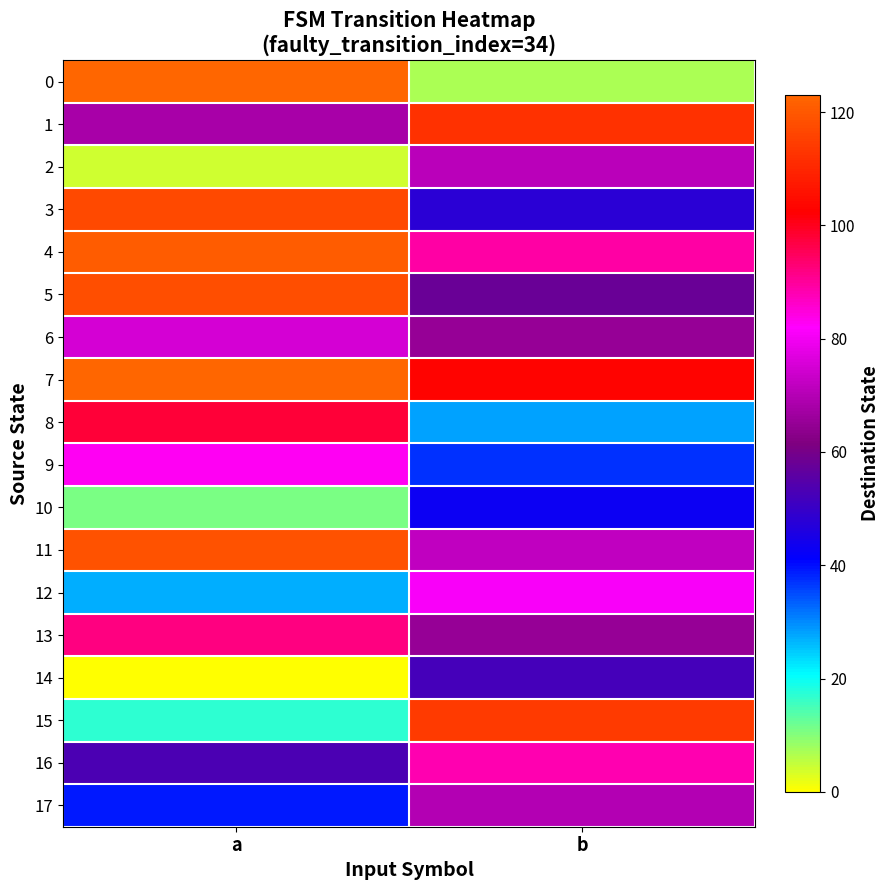

Reading left to right, extract all data points from this chart.

0: a=123	b=7
1: a=68	b=112
2: a=4	b=71
3: a=117	b=48
4: a=121	b=89
5: a=118	b=58
6: a=75	b=65
7: a=123	b=103
8: a=98	b=28
9: a=83	b=37
10: a=11	b=43
11: a=119	b=72
12: a=27	b=81
13: a=92	b=65
14: a=0	b=52
15: a=17	b=114
16: a=53	b=88
17: a=39	b=70